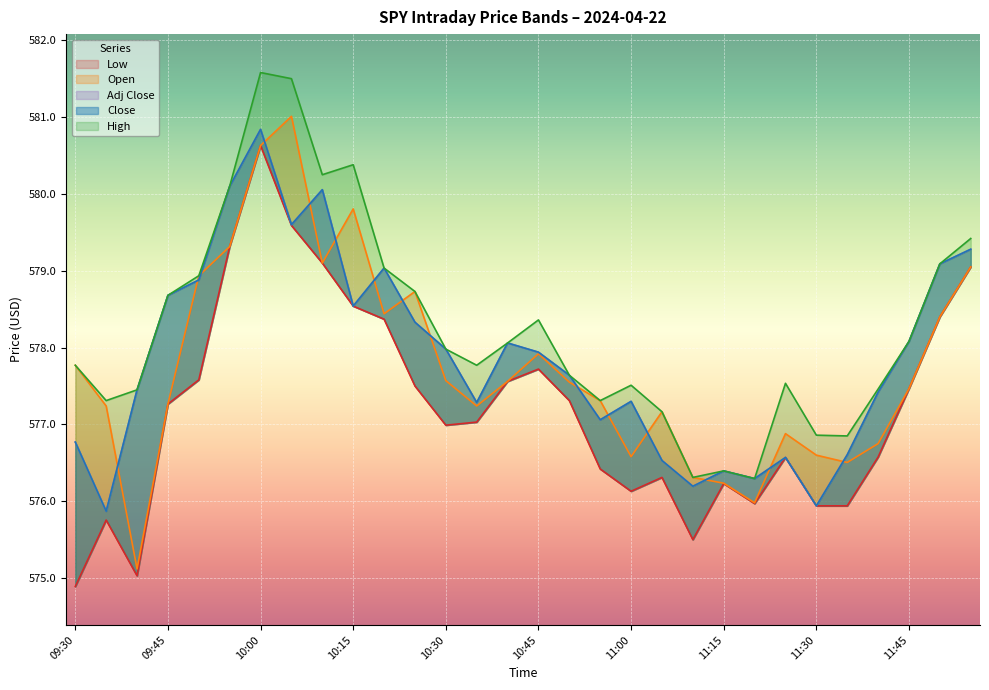

How many data points in Open are above 577?

21